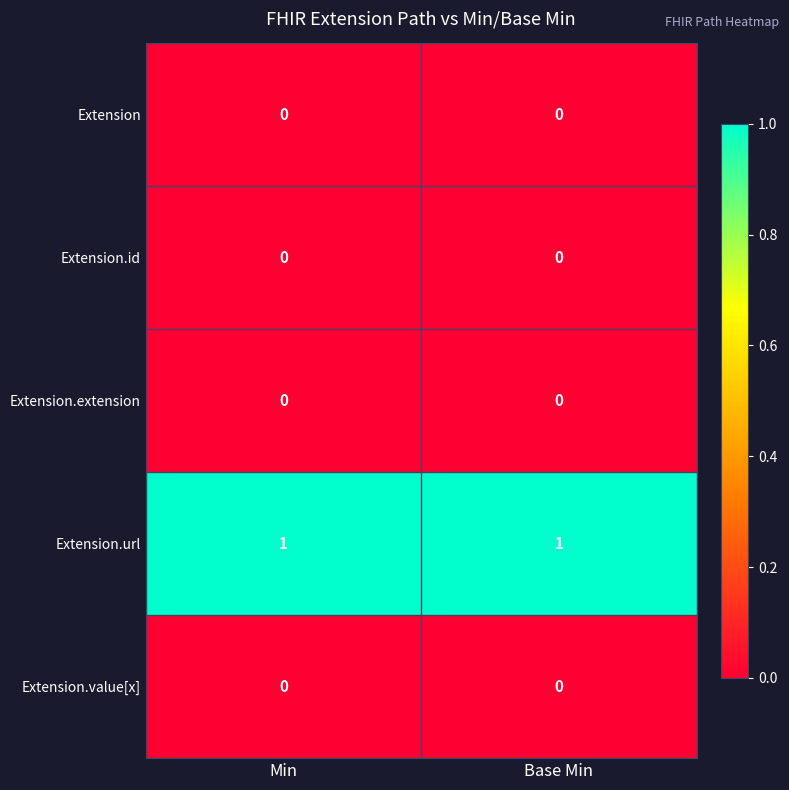

Which series has the largest total across all categories?

Extension.url